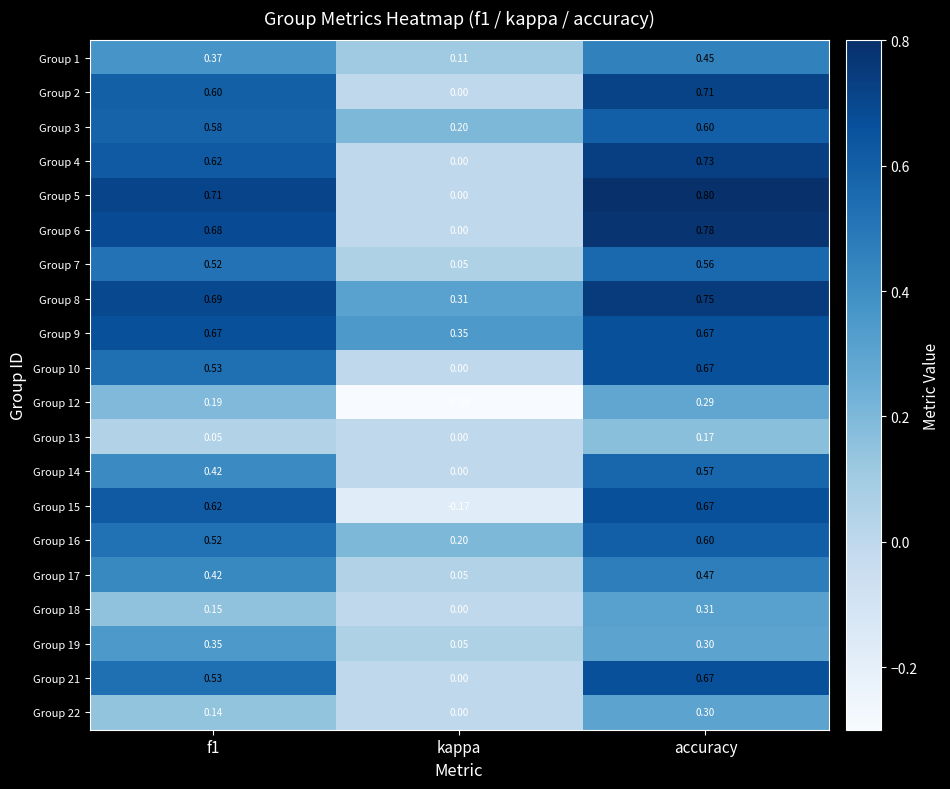

At which category is the sum across all series the highest?

accuracy